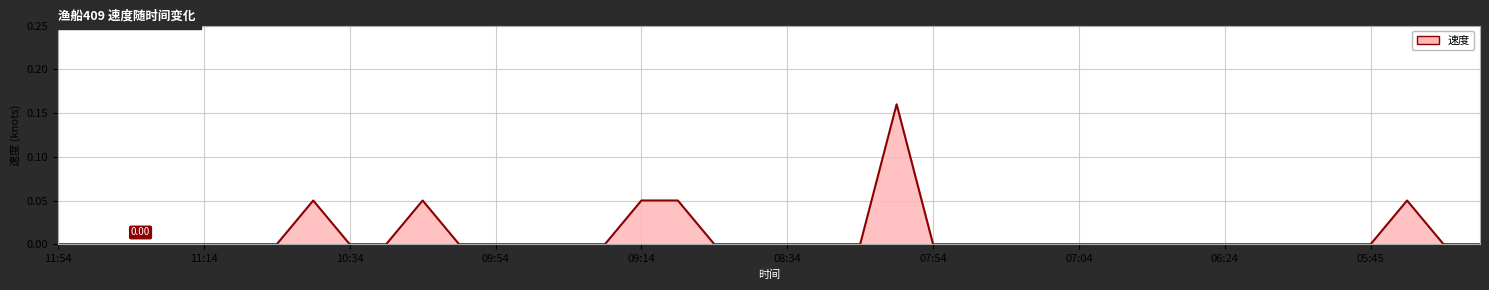

How many values are between 0 and 1?

40